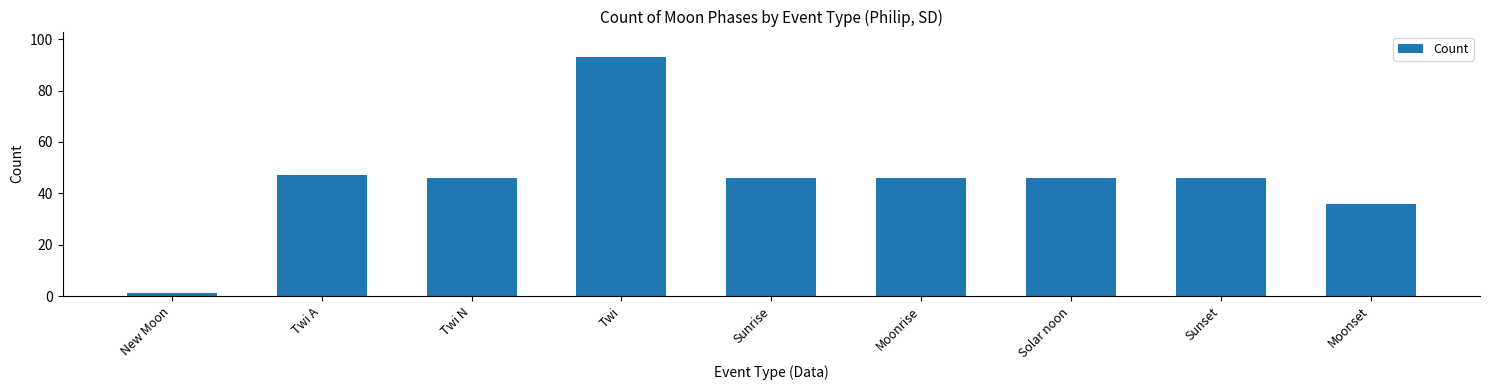

What position from the left is Solar noon?

7